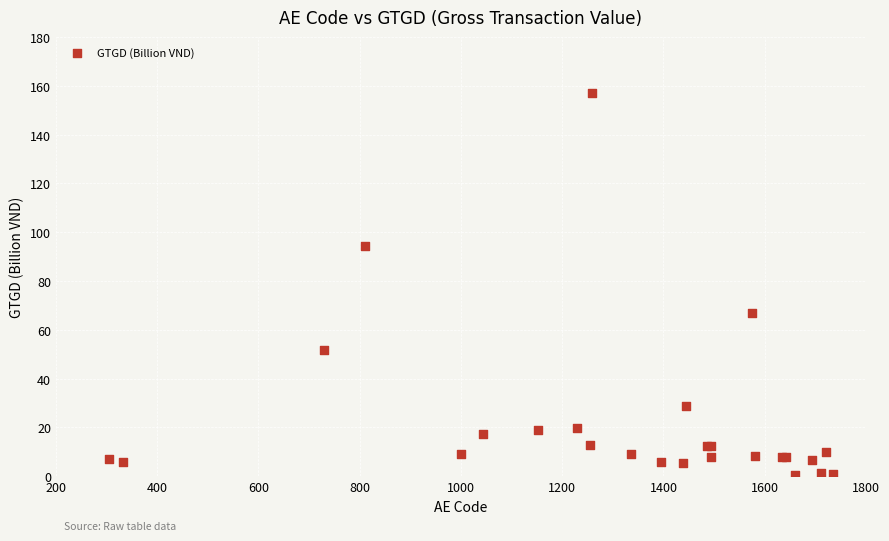

What Y value in the scatter plot is closest to 78?

66.9